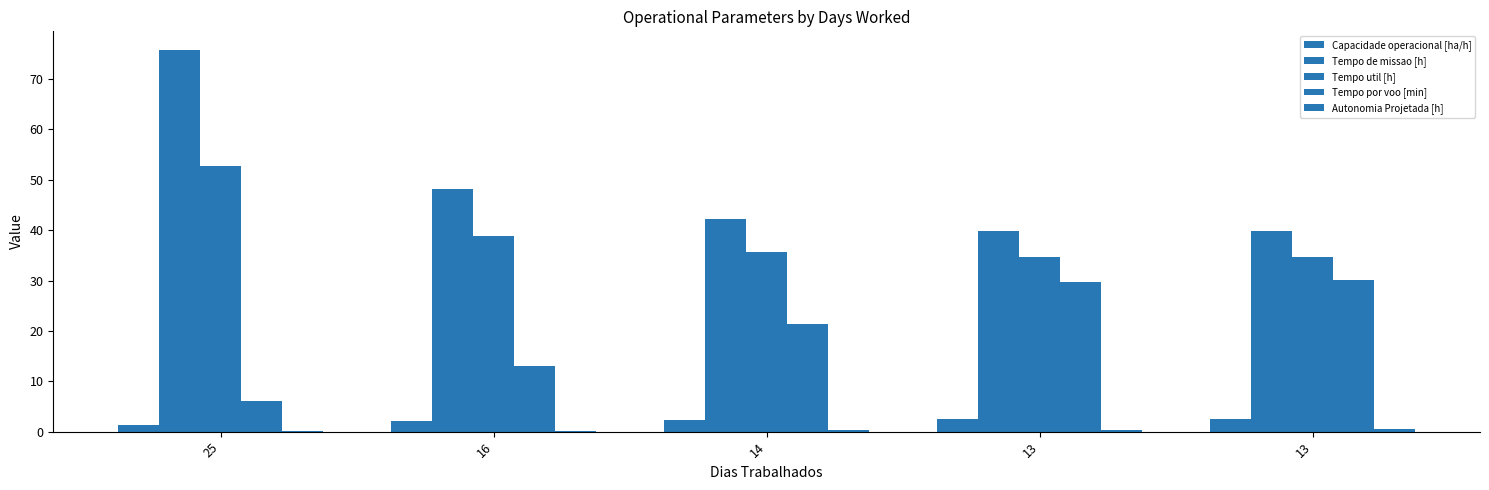

Rank the series by their maximum value, from lowest to highest.

Autonomia Projetada [h], Capacidade operacional [ha/h], Tempo por voo [min], Tempo util [h], Tempo de missao [h]